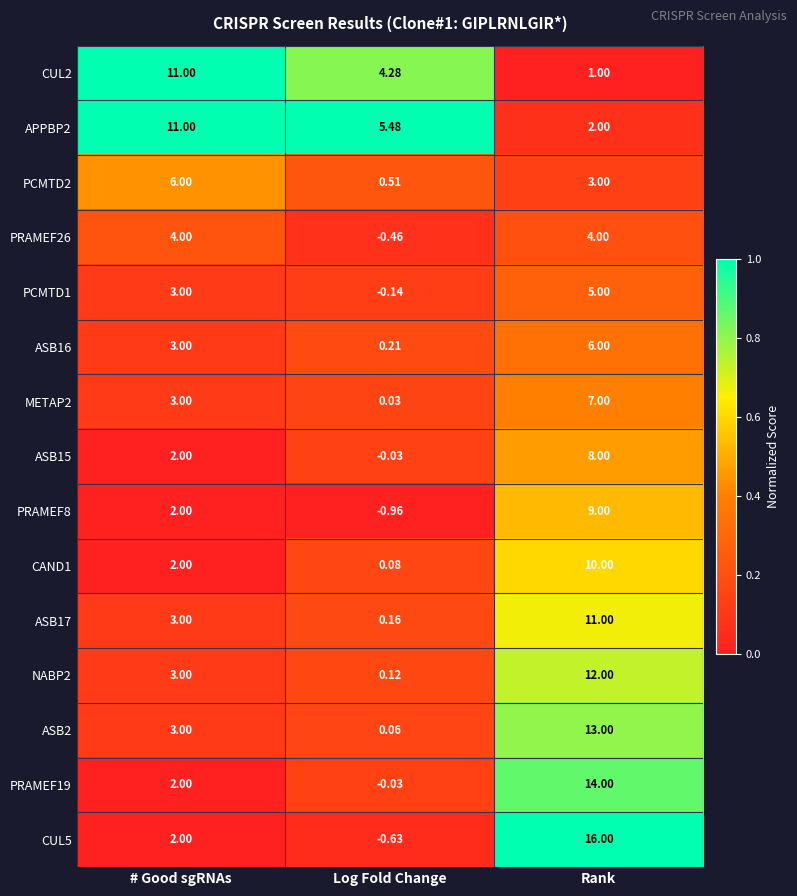

How many data points does each series have?

3